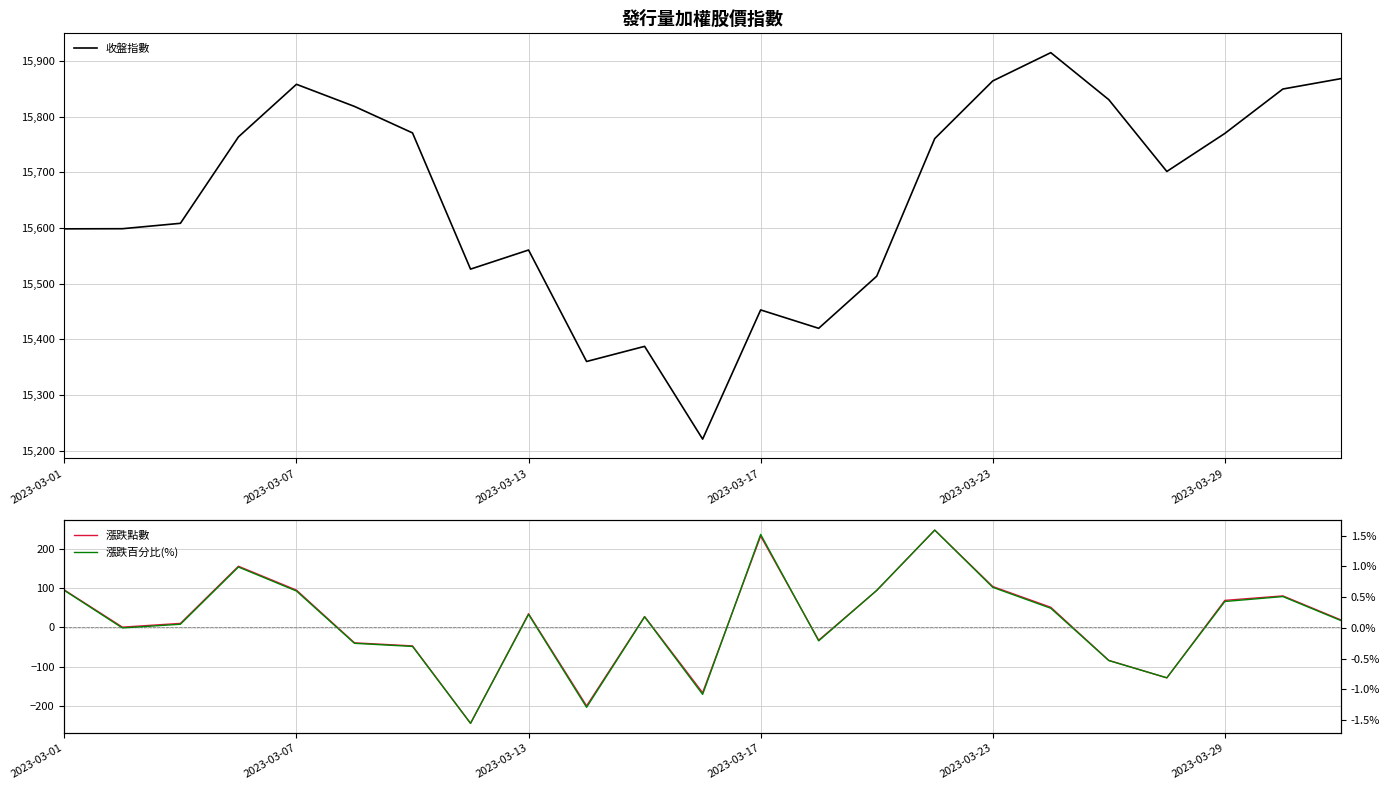

The 收盤指數 series shows 26397.1 at 2023-03-29. True or false?

False